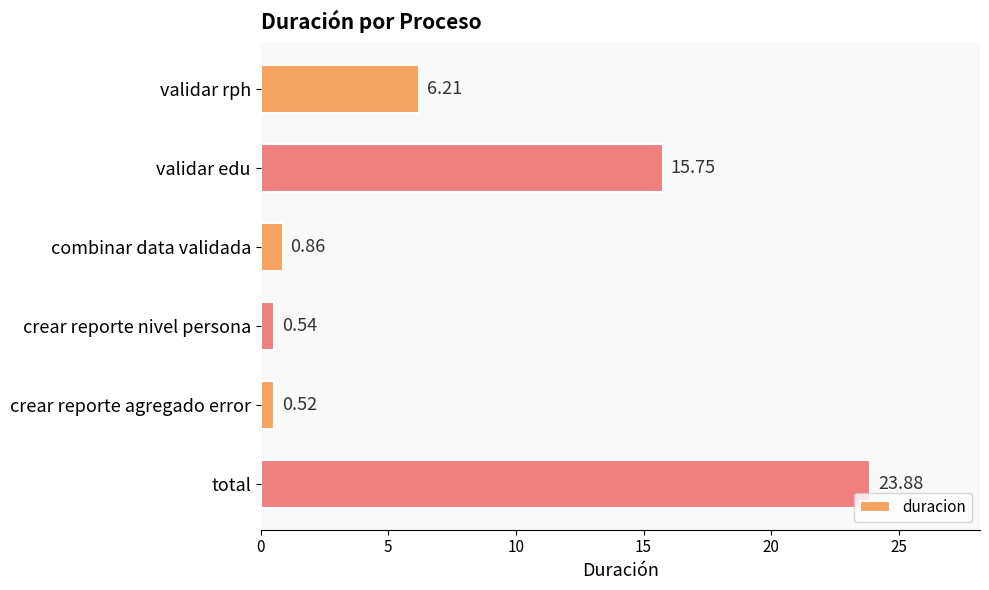

Between validar rph and total, which is larger?

total